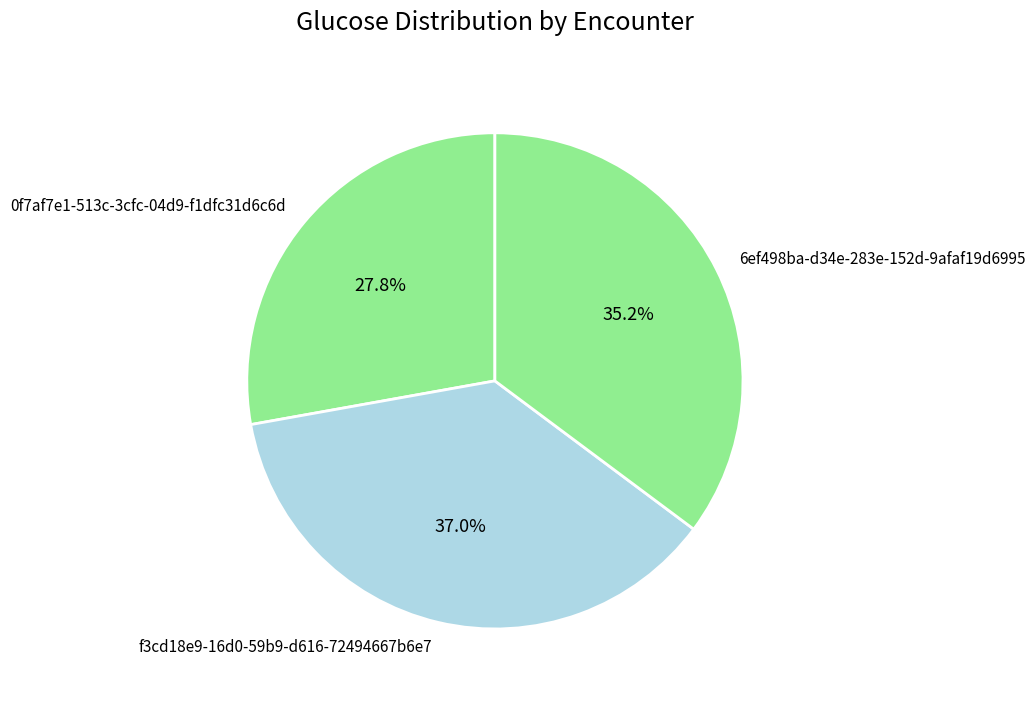

Rank the categories by value from lowest to highest.

0f7af7e1-513c-3cfc-04d9-f1dfc31d6c6d, 6ef498ba-d34e-283e-152d-9afaf19d6995, f3cd18e9-16d0-59b9-d616-72494667b6e7